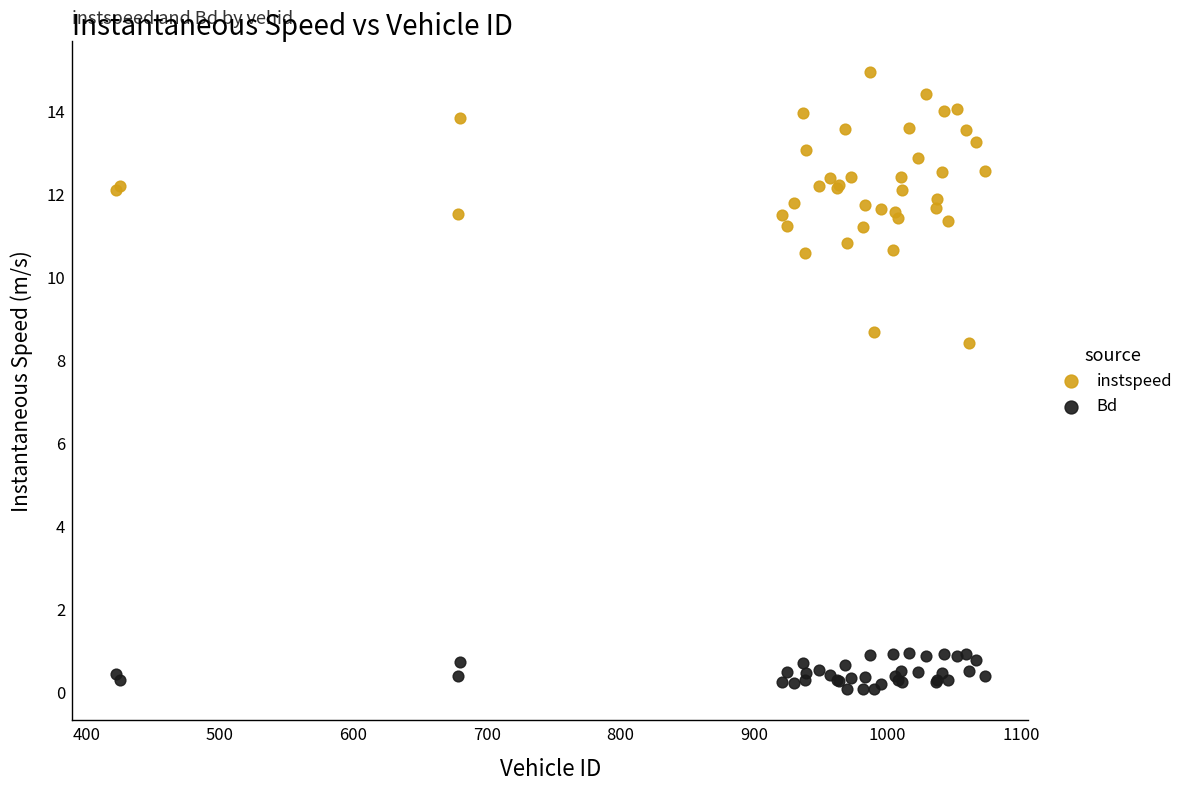

Which series reaches the maximum Y coordinate?

instspeed